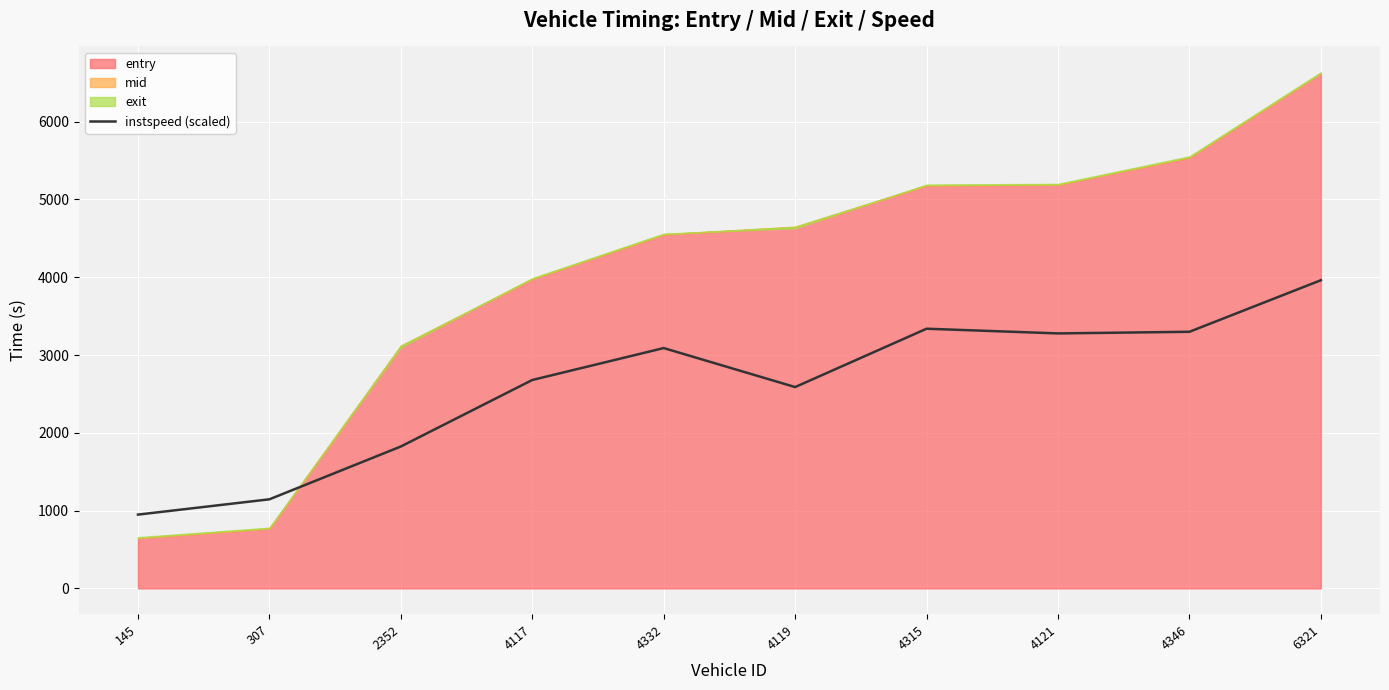

What position from the left is 4119?

6